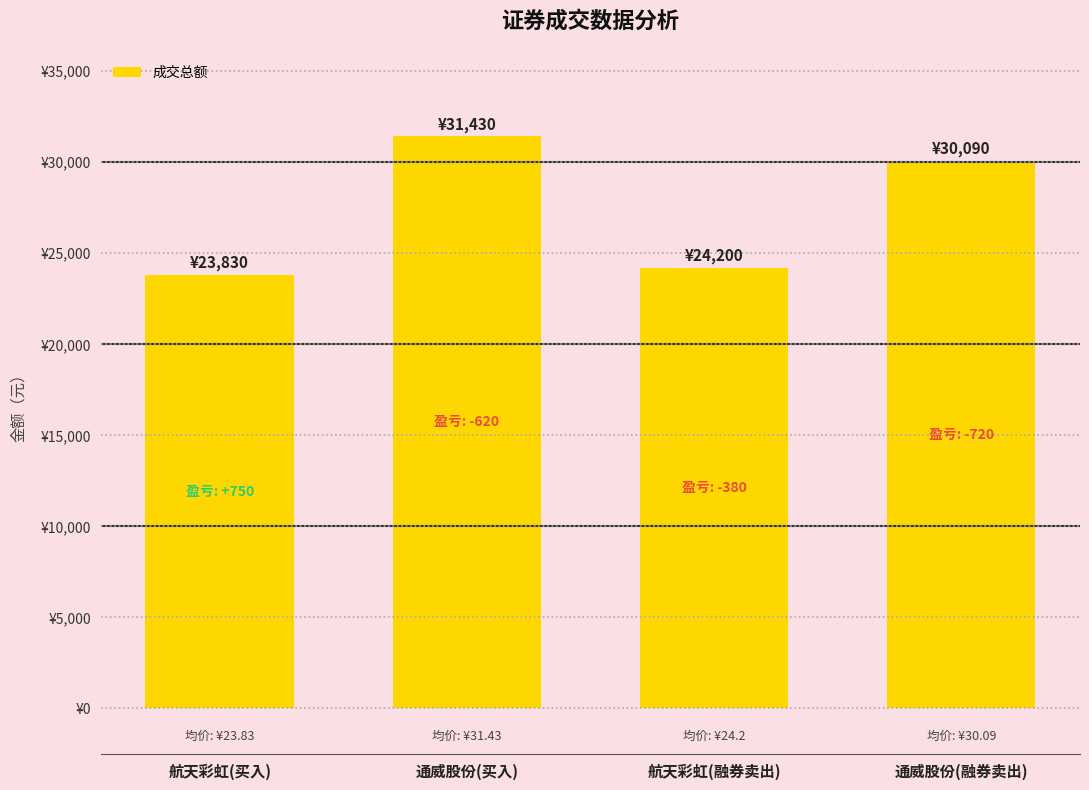

List the labels in order of value, smallest first.

航天彩虹(买入), 航天彩虹(融券卖出), 通威股份(融券卖出), 通威股份(买入)